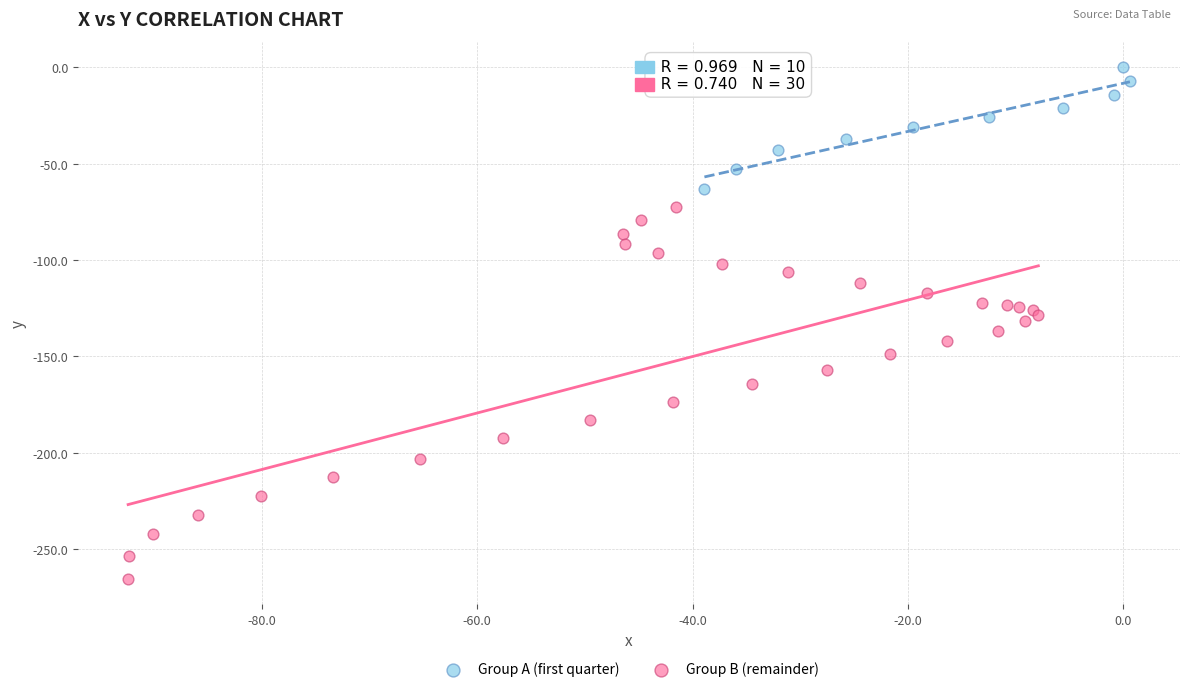

Which series has the largest Y range (max minus min)?

Group B (remainder)